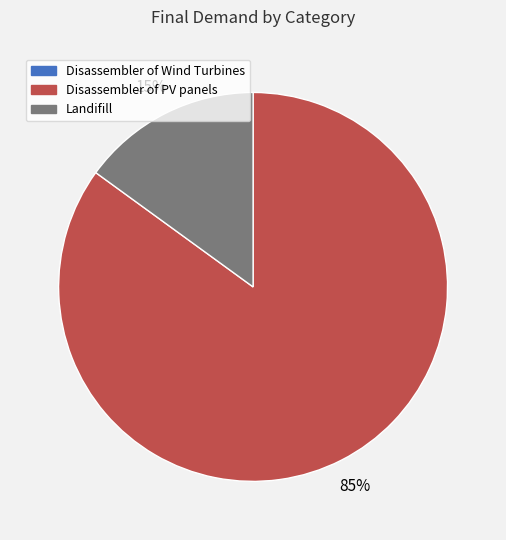

Is it true that Landifill is 10% of the pie?

False